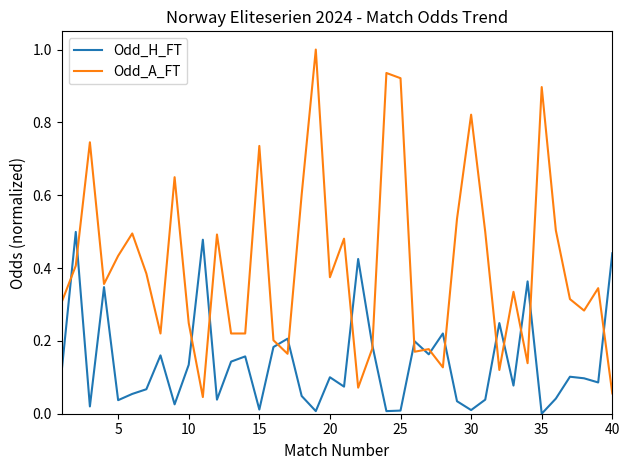

Rank the series by their average value, from lowest to highest.

Odd_H_FT, Odd_A_FT